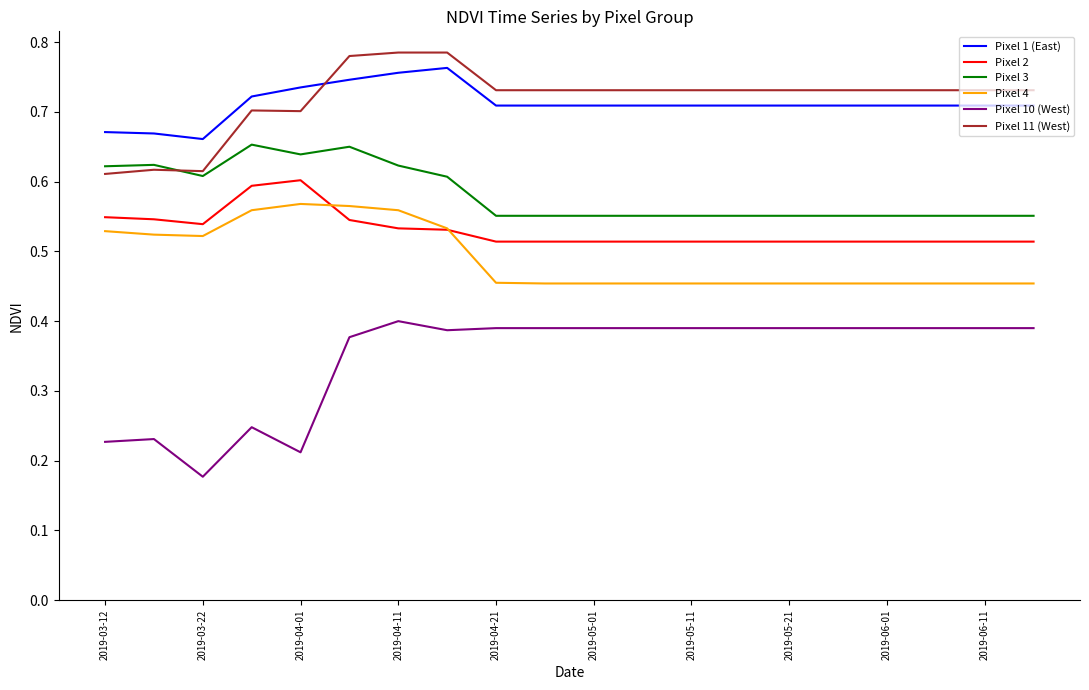

Count the number of data series in this chart.

6